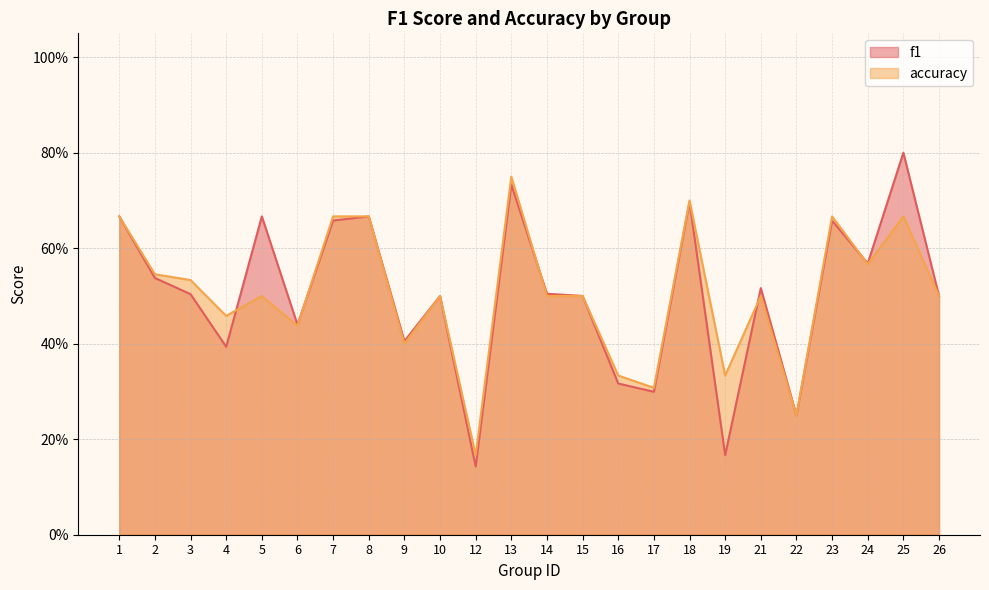

How many lines are shown in the chart?

2